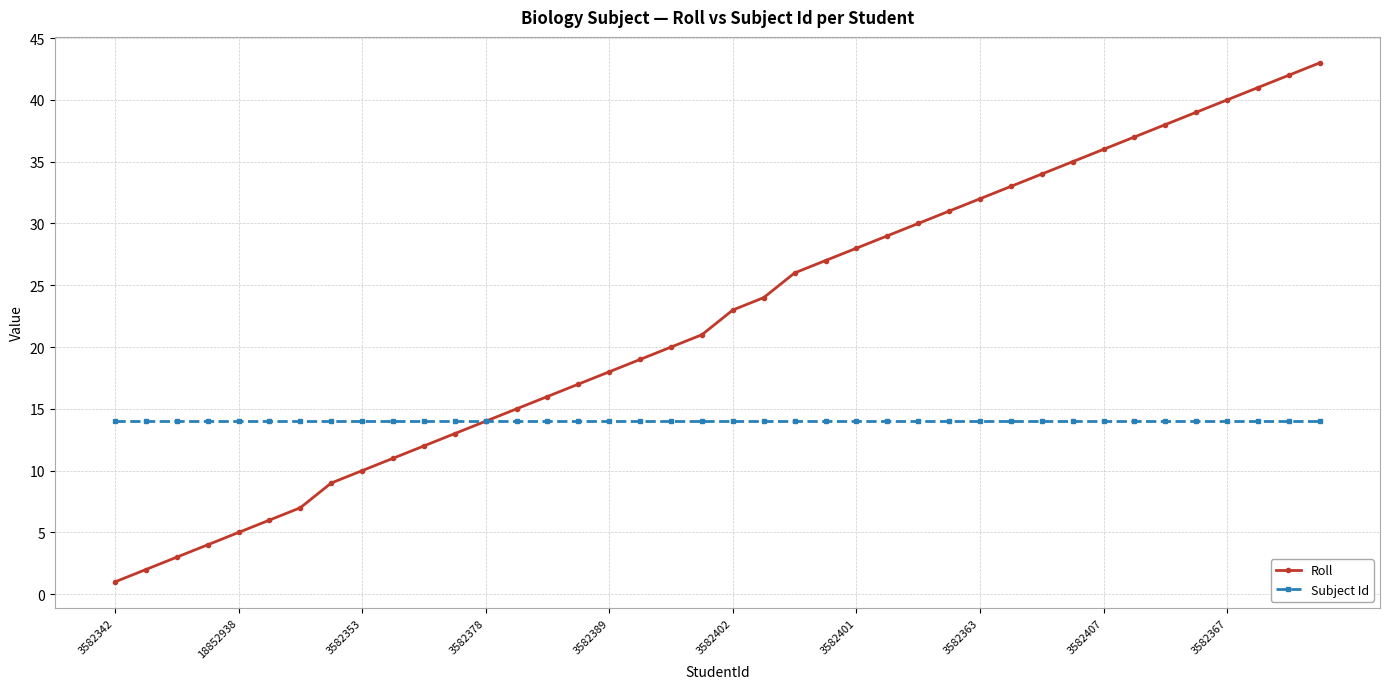

What is the greatest value displayed?

43